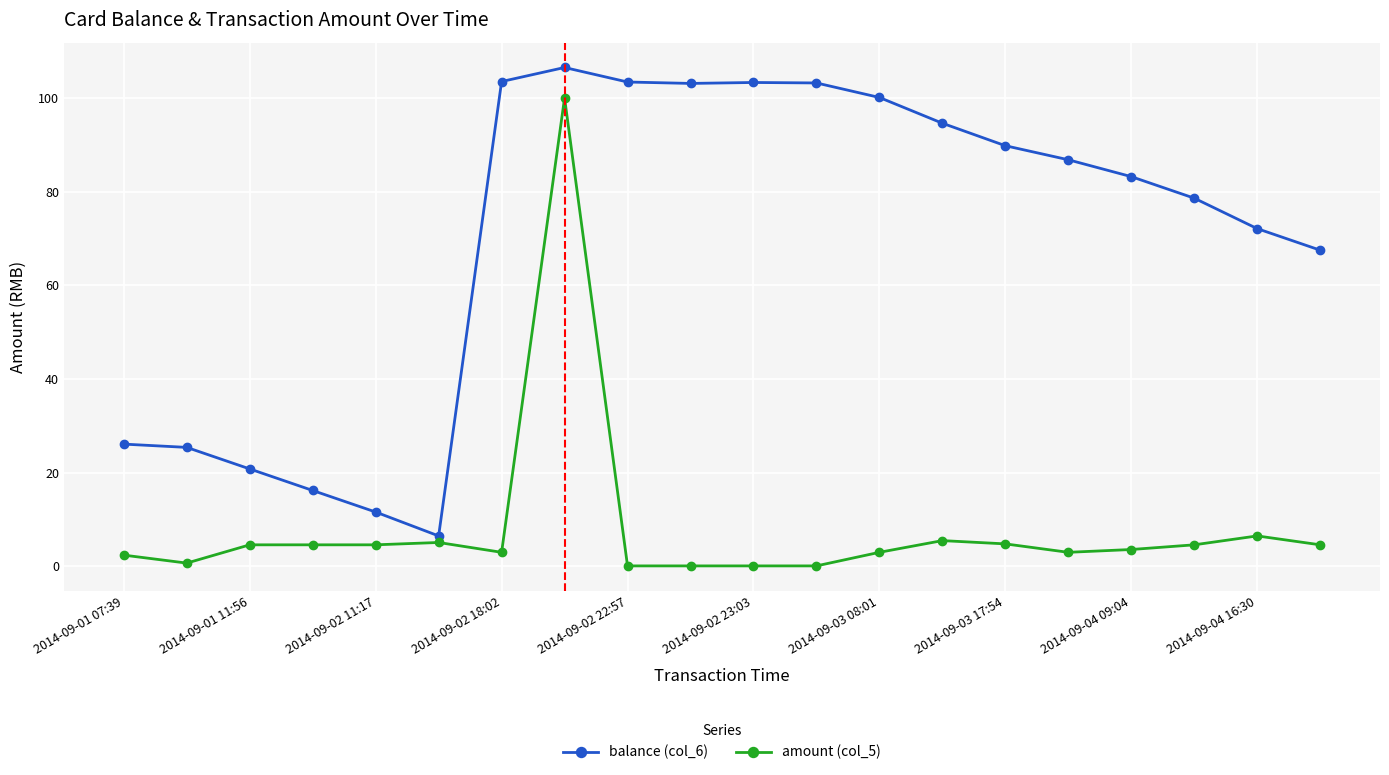

Is this an area chart (filled region under the line)?

No